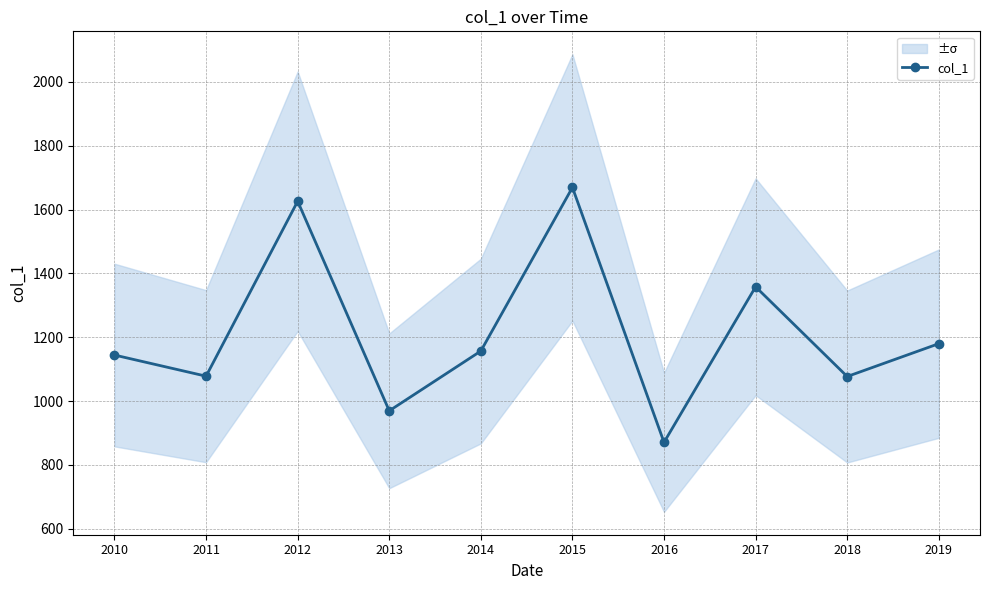

Approximately how many times larger is the value at 2014 compared to 2010?

1.0